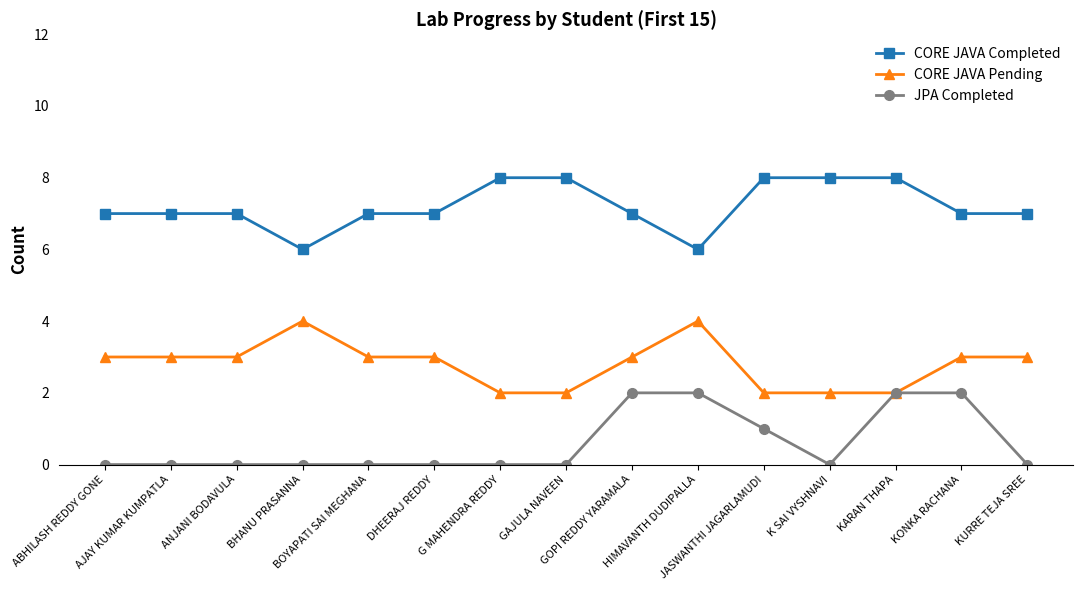

What is the difference between the second highest and second lowest values in the JPA Completed series?

2